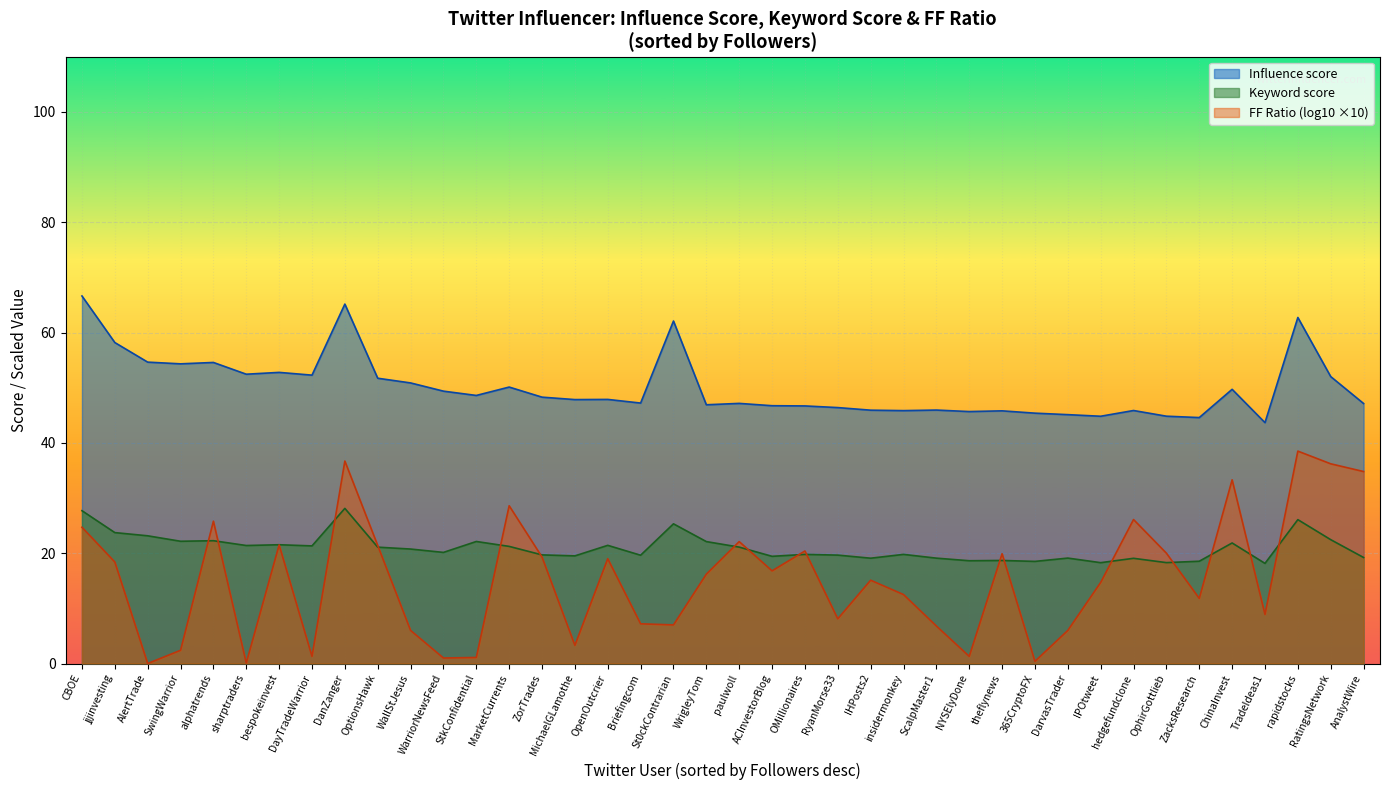

Between MichaelGLamothe and OMillionaires, which series saw the biggest shift?

FF Ratio (log10 ×10)